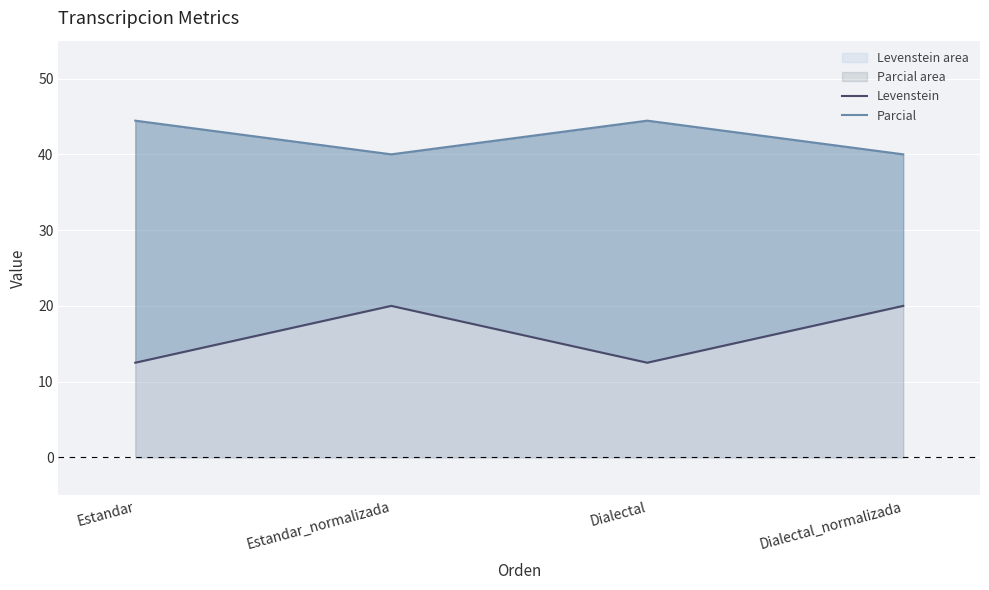

At which category is the sum across all series the highest?

Estandar_normalizada